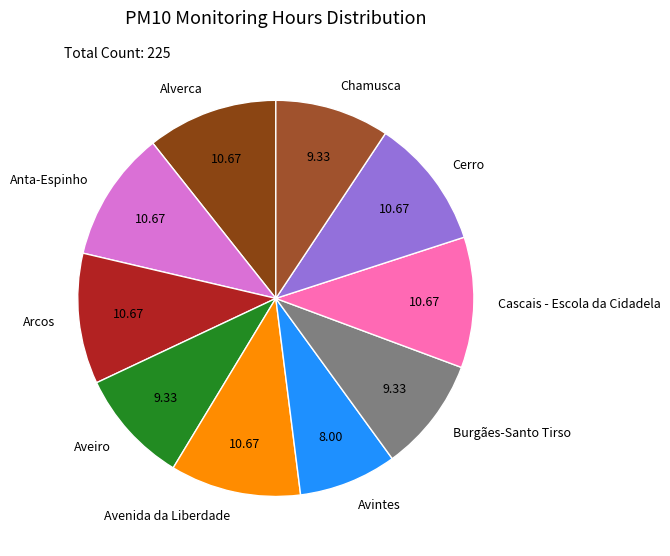

Is there a majority slice in this chart?

No